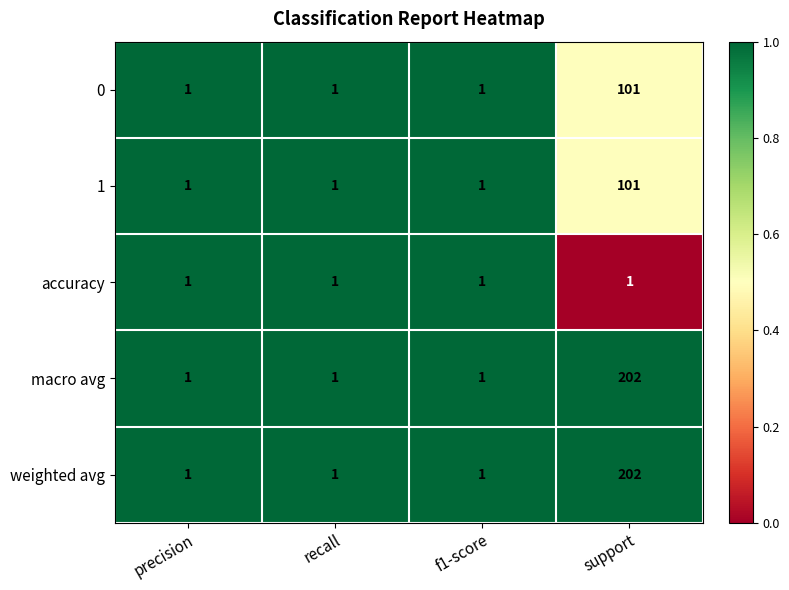

Which label corresponds to the largest value in the chart?

support